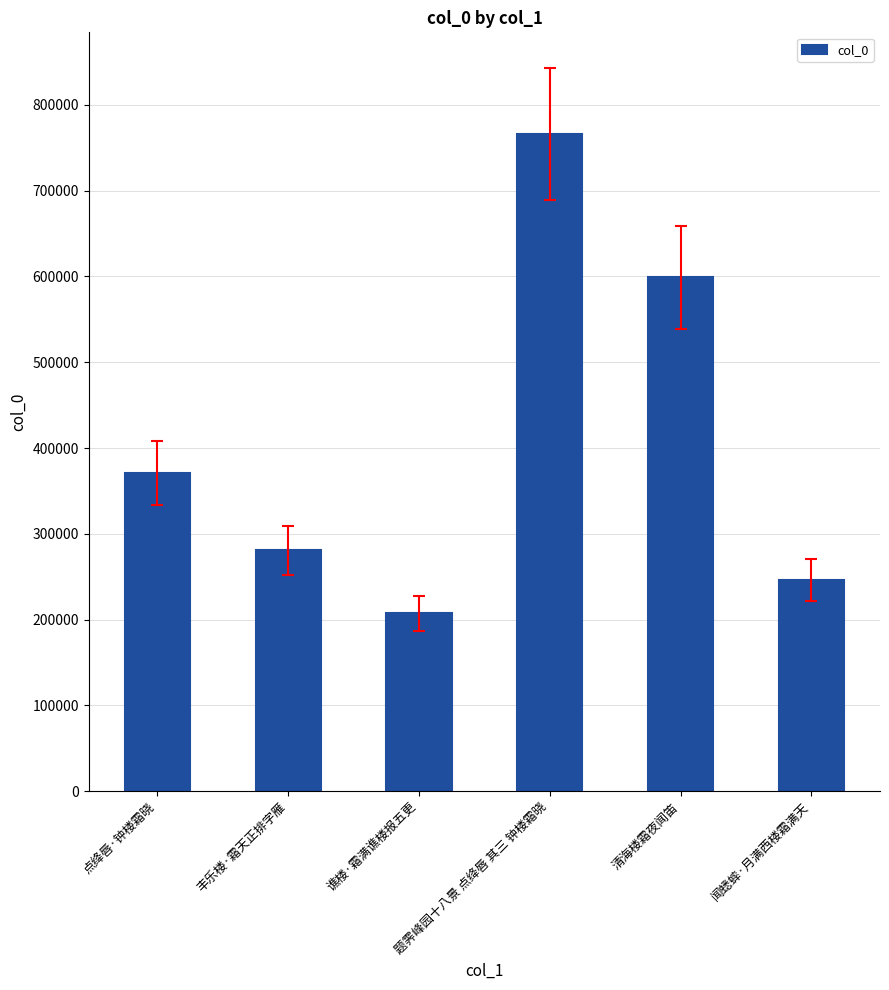

How many bars are there in total?

6